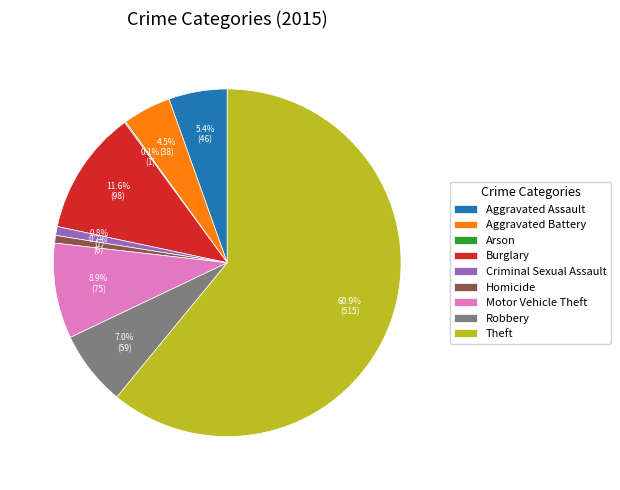

Which slice is the largest?

Theft